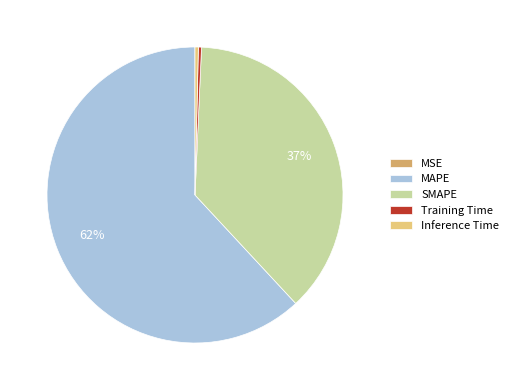

Combined, do Training Time and MAPE account for over 50%?

Yes